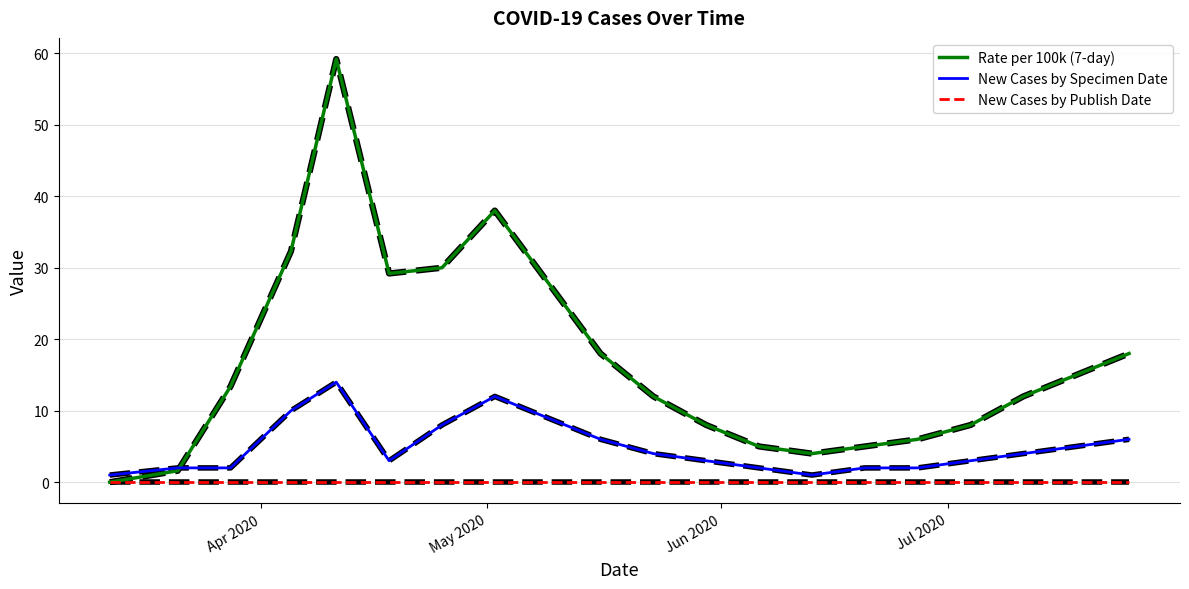

Reading right to left, extract all data points from this chart.

Rate per 100k (7-day): 18.0	15.0	12.0	8.0	6.0	5.0	4.0	5.0	8.0	12.0	18.0	28.0	38.0	30.0	29.2	59.2	32.3	13.4	1.6	0.0
New Cases by Specimen Date: 6.0	5.0	4.0	3.0	2.0	2.0	1.0	2.0	3.0	4.0	6.0	9.0	12.0	8.0	3.0	14.0	10.0	2.0	2.0	1.0
New Cases by Publish Date: 0.0	0.0	0.0	0.0	0.0	0.0	0.0	0.0	0.0	0.0	0.0	0.0	0.0	0.0	0.0	0.0	0.0	0.0	0.0	0.0